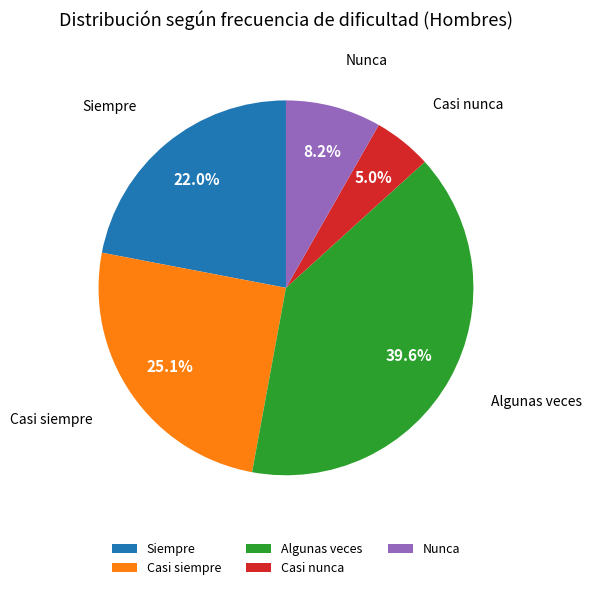

Which slice is the largest?

Algunas veces